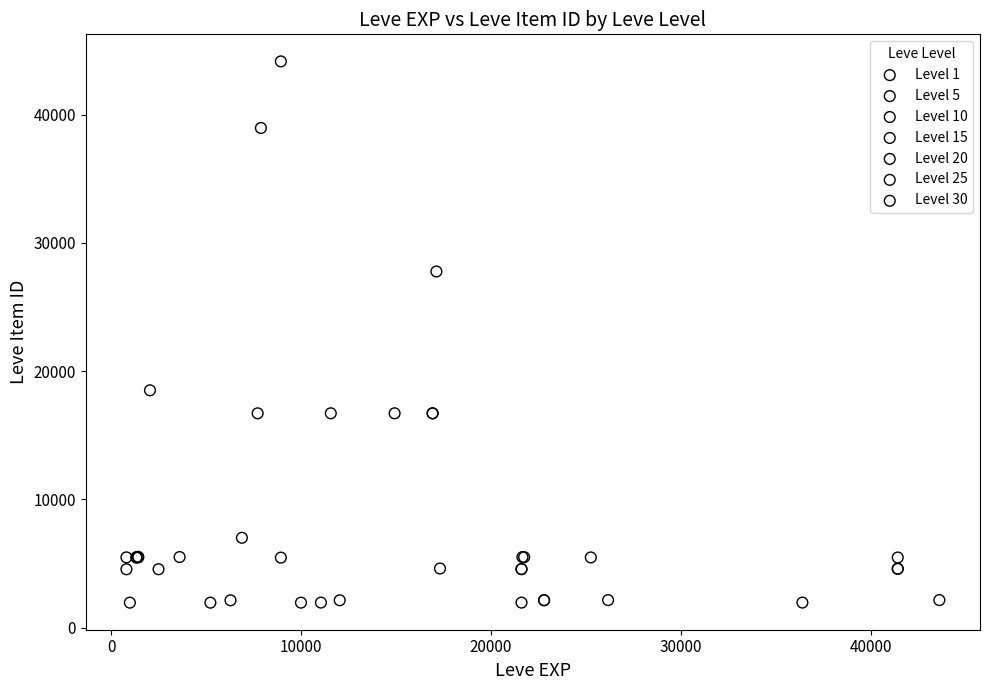

Which series reaches the maximum Y coordinate?

Level 10